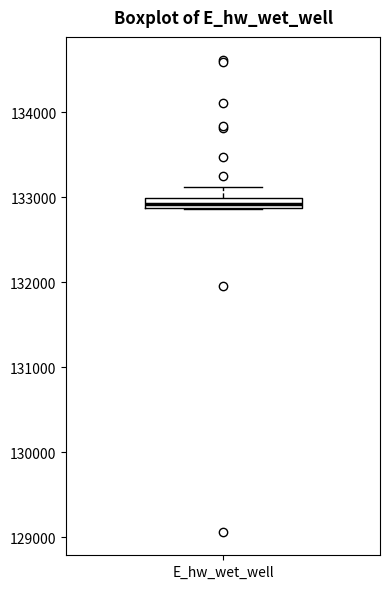

Where is the lower edge of the box for E_hw_wet_well on the y-axis? The values are not printed on the chart, so give them approximately, as read against the axis.

132900